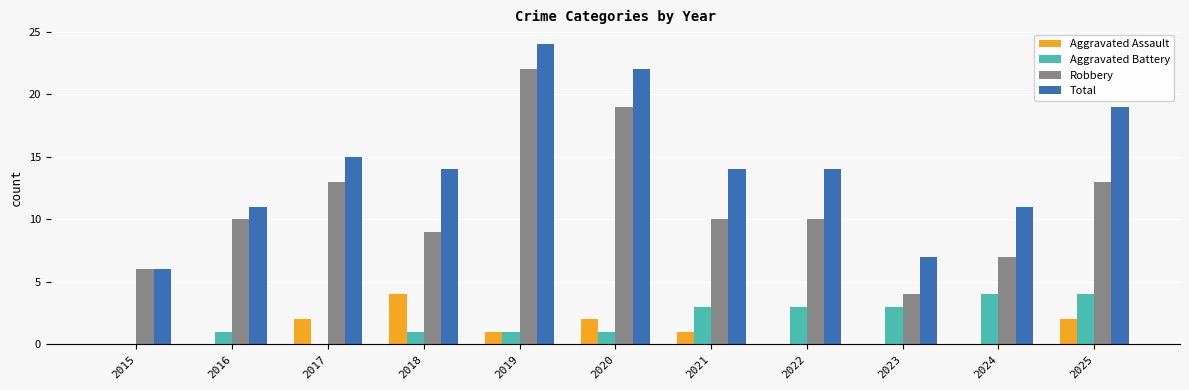

Is it true that Robbery equals 10 at 2016?

True